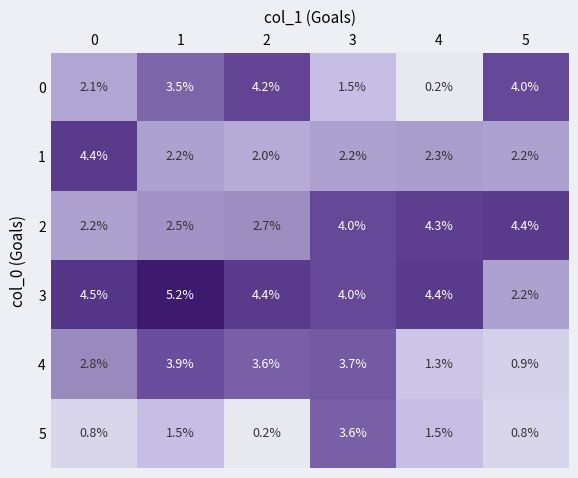

What is the sum of the 2 values at 3 and 0?

6.2